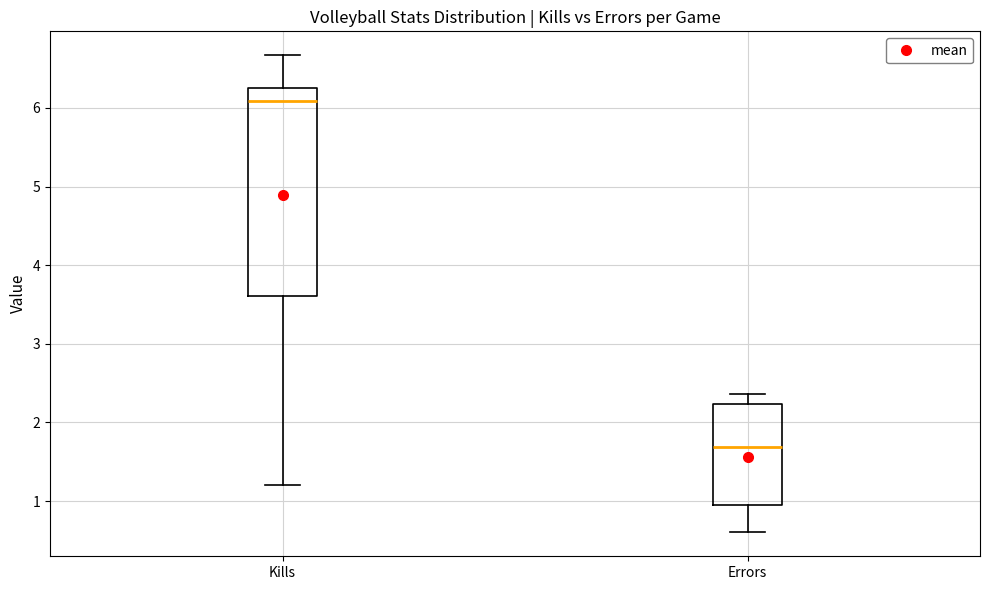

Reading left to right, transcribe this box plot: for each box, give where its median line is, the range the box spans, and where its two whiskers end, as read against the y-axis. The values are not printed on the chart, so give them approximately, as read against the axis.

Kills: median 6.1, box 3.6 to 6.3, whiskers 1.2 to 6.7
Errors: median 1.7, box 0.9 to 2.2, whiskers 0.6 to 2.4